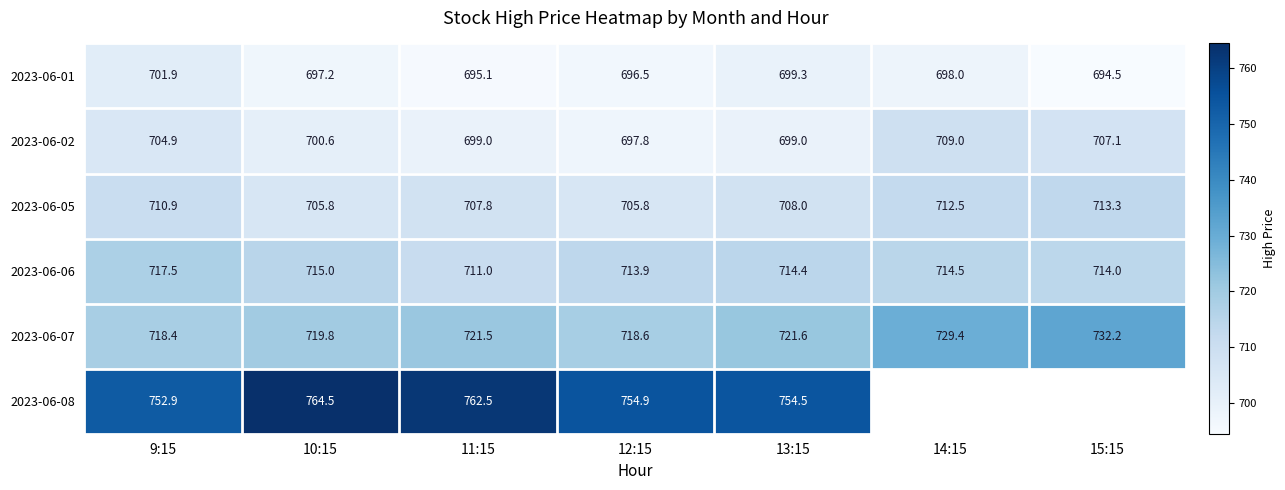

Is the value of 2023-06-02 at 14:15 greater than the value of 2023-06-05 at 13:15?

Yes